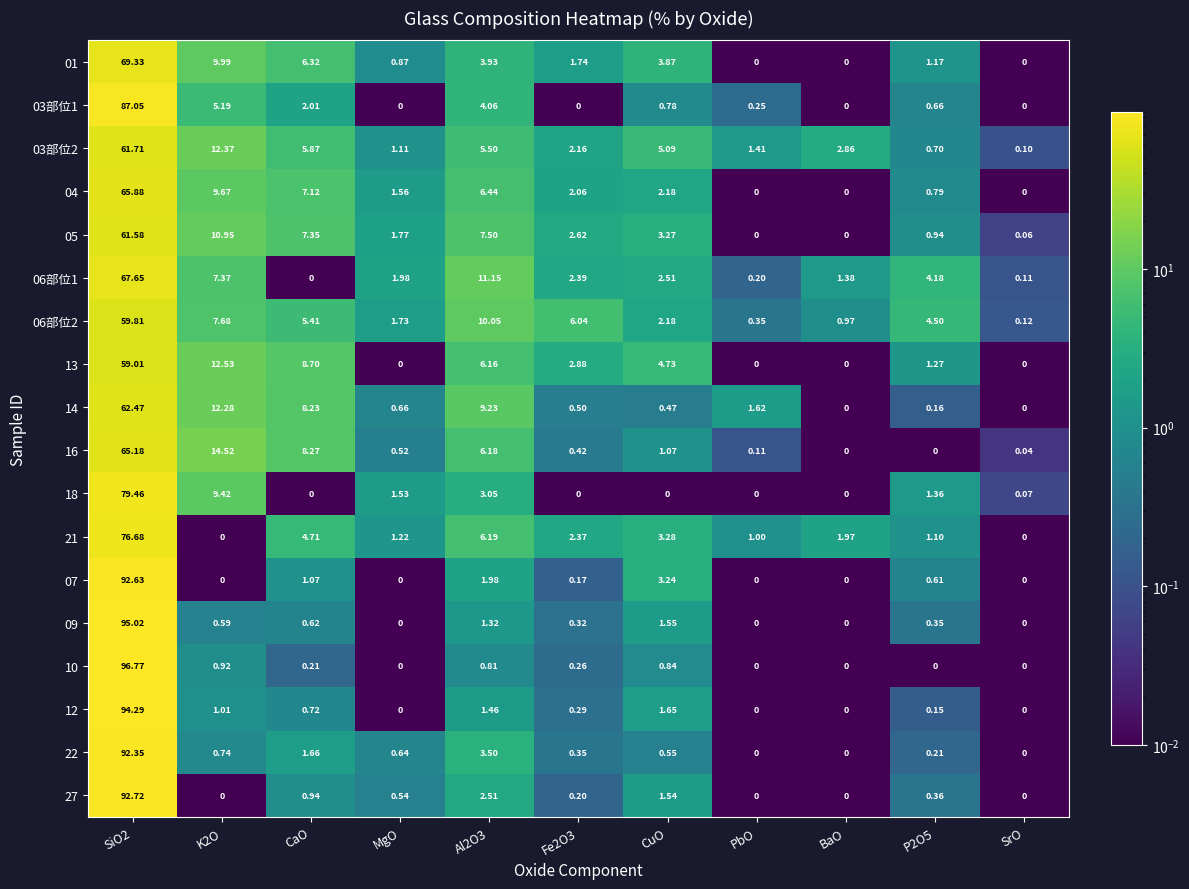

At which label is 12 closest to 47?

CuO